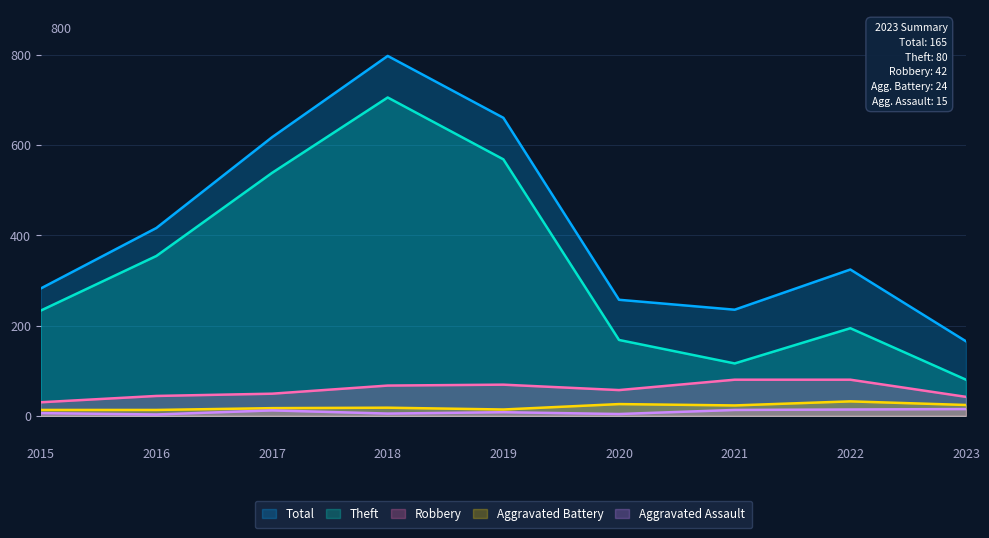

True or false: Robbery and Total cross at least once.

False